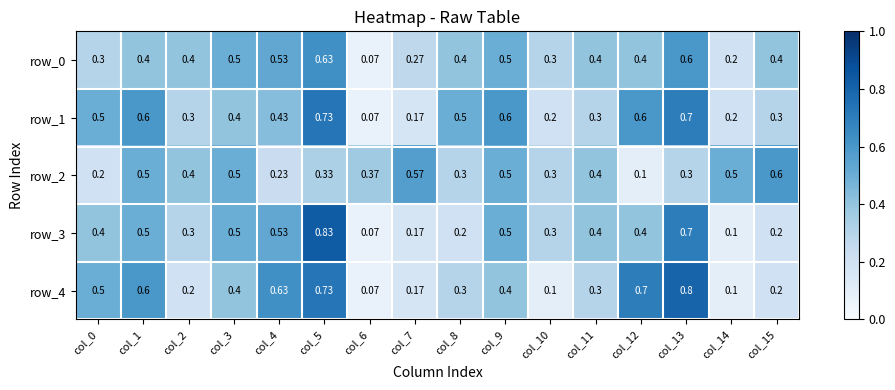

Reading left to right, extract all data points from this chart.

row_0: 0.3	0.4	0.4	0.5	0.5	0.6	0.1	0.3	0.4	0.5	0.3	0.4	0.4	0.6	0.2	0.4
row_1: 0.5	0.6	0.3	0.4	0.4	0.7	0.1	0.2	0.5	0.6	0.2	0.3	0.6	0.7	0.2	0.3
row_2: 0.2	0.5	0.4	0.5	0.2	0.3	0.4	0.6	0.3	0.5	0.3	0.4	0.1	0.3	0.5	0.6
row_3: 0.4	0.5	0.3	0.5	0.5	0.8	0.1	0.2	0.2	0.5	0.3	0.4	0.4	0.7	0.1	0.2
row_4: 0.5	0.6	0.2	0.4	0.6	0.7	0.1	0.2	0.3	0.4	0.1	0.3	0.7	0.8	0.1	0.2